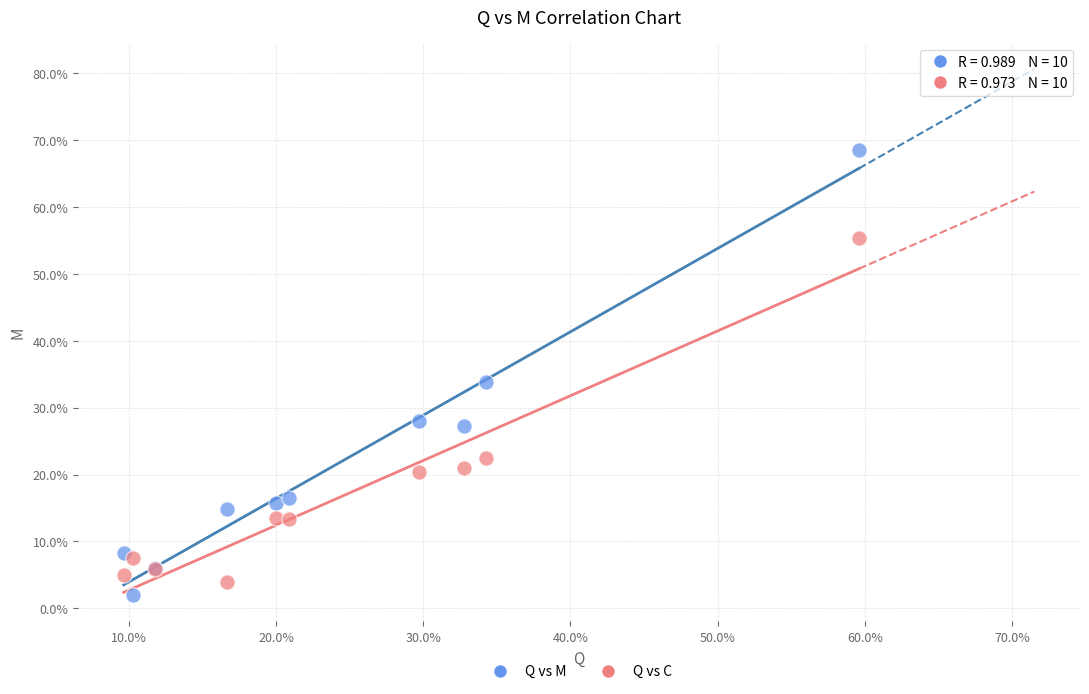

Which series contains the highest Y value?

Q vs M